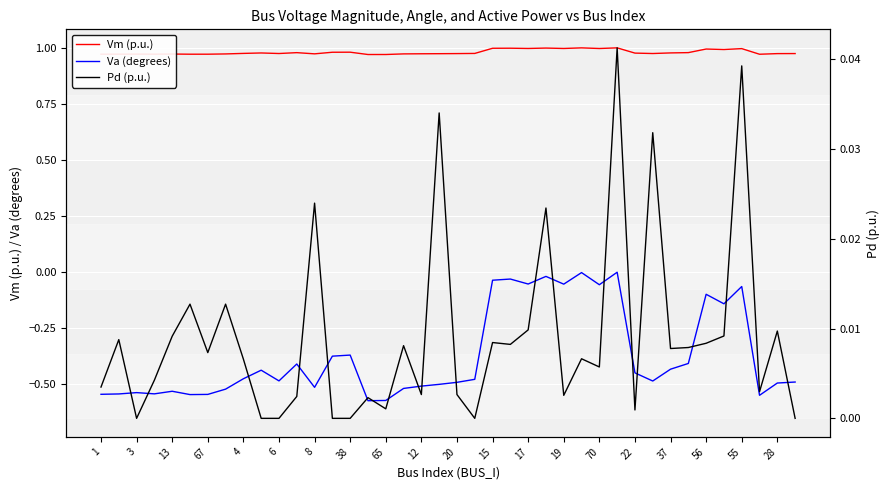

Rank the series at 25 from lowest to highest value.

Va (degrees), Pd (p.u.), Vm (p.u.)